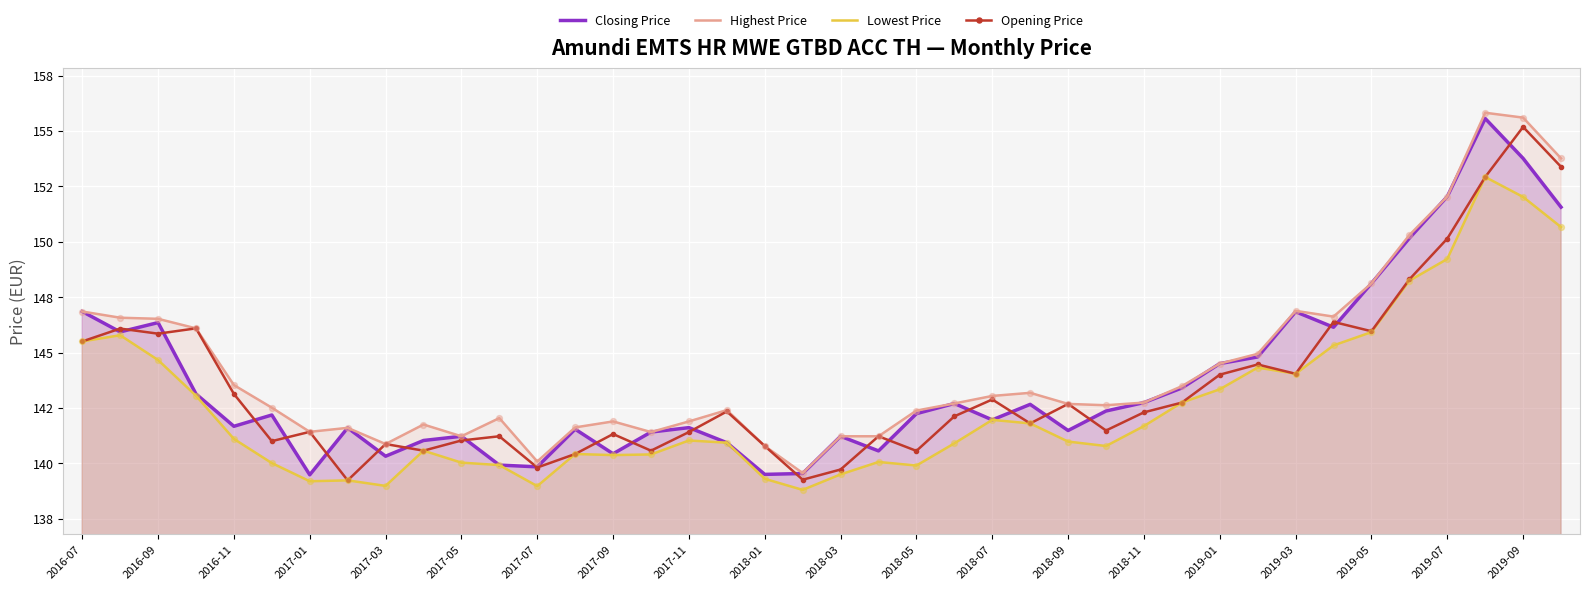

Which series reaches the maximum Y coordinate?

Highest Price